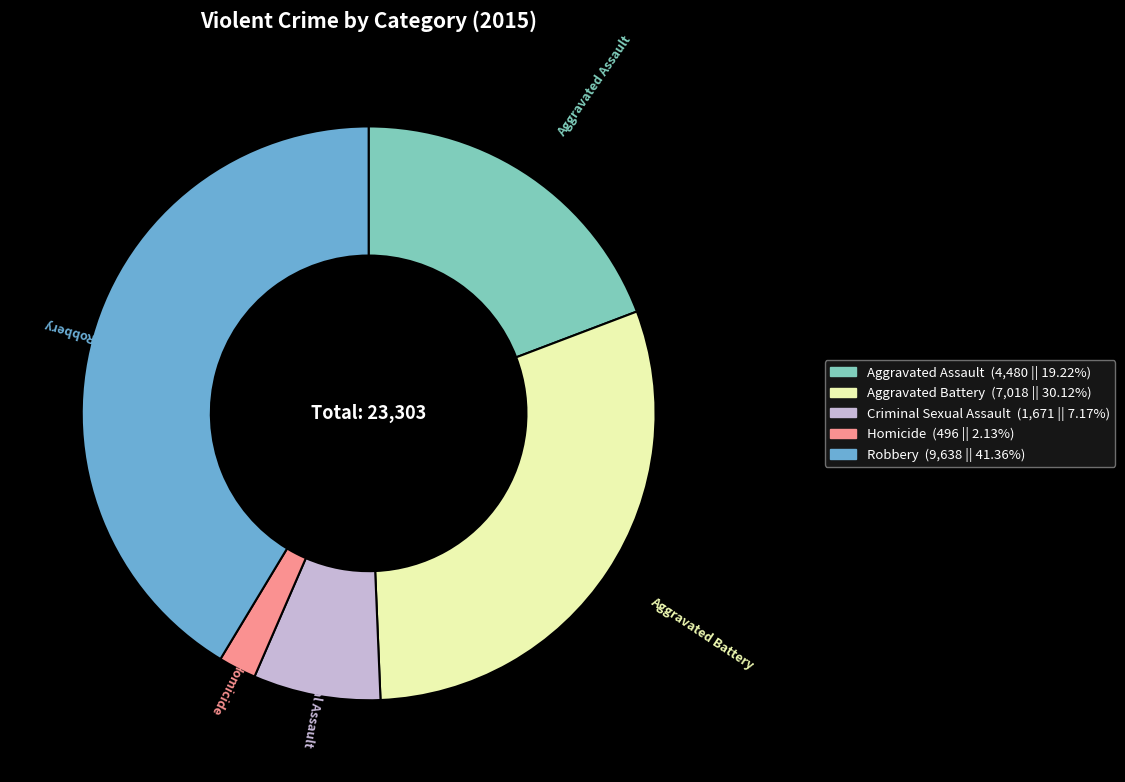

How many slices are in this pie chart?

5